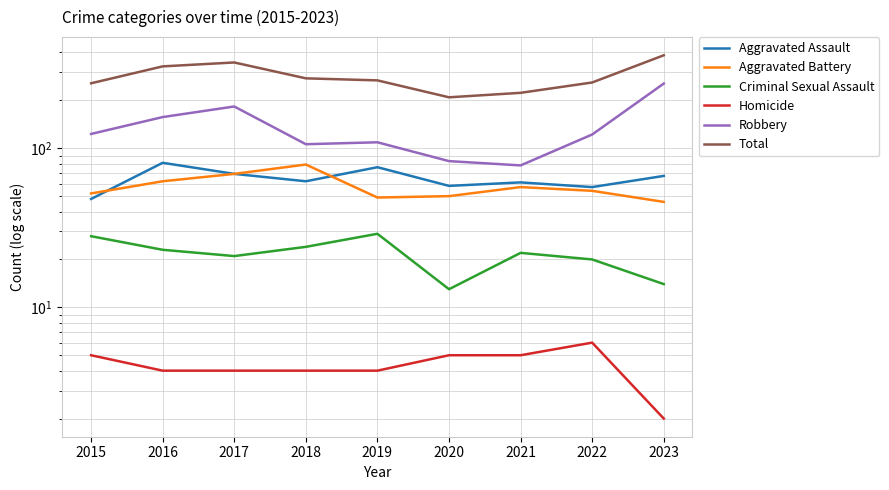

At how many categories does at least one series exceed 82?

9